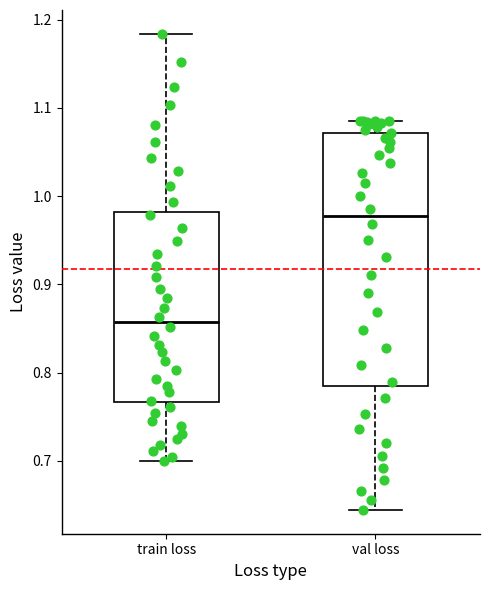

Which box has the lowest median line?

train loss